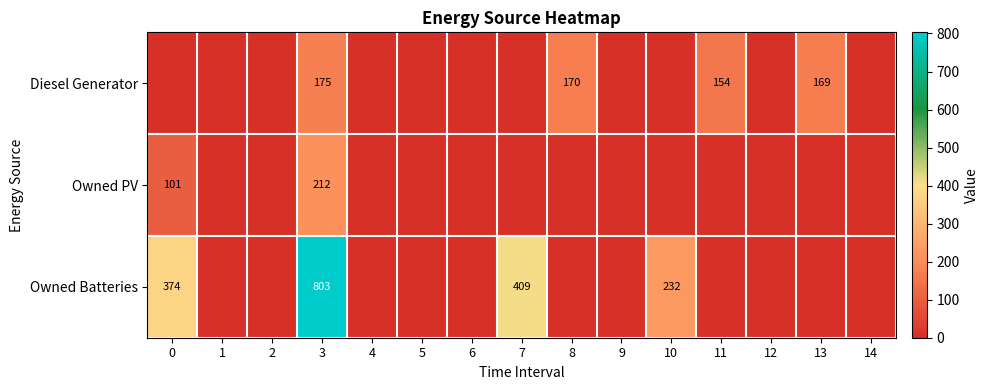

What is the sum of the Diesel Generator values at 11 and 8?

324